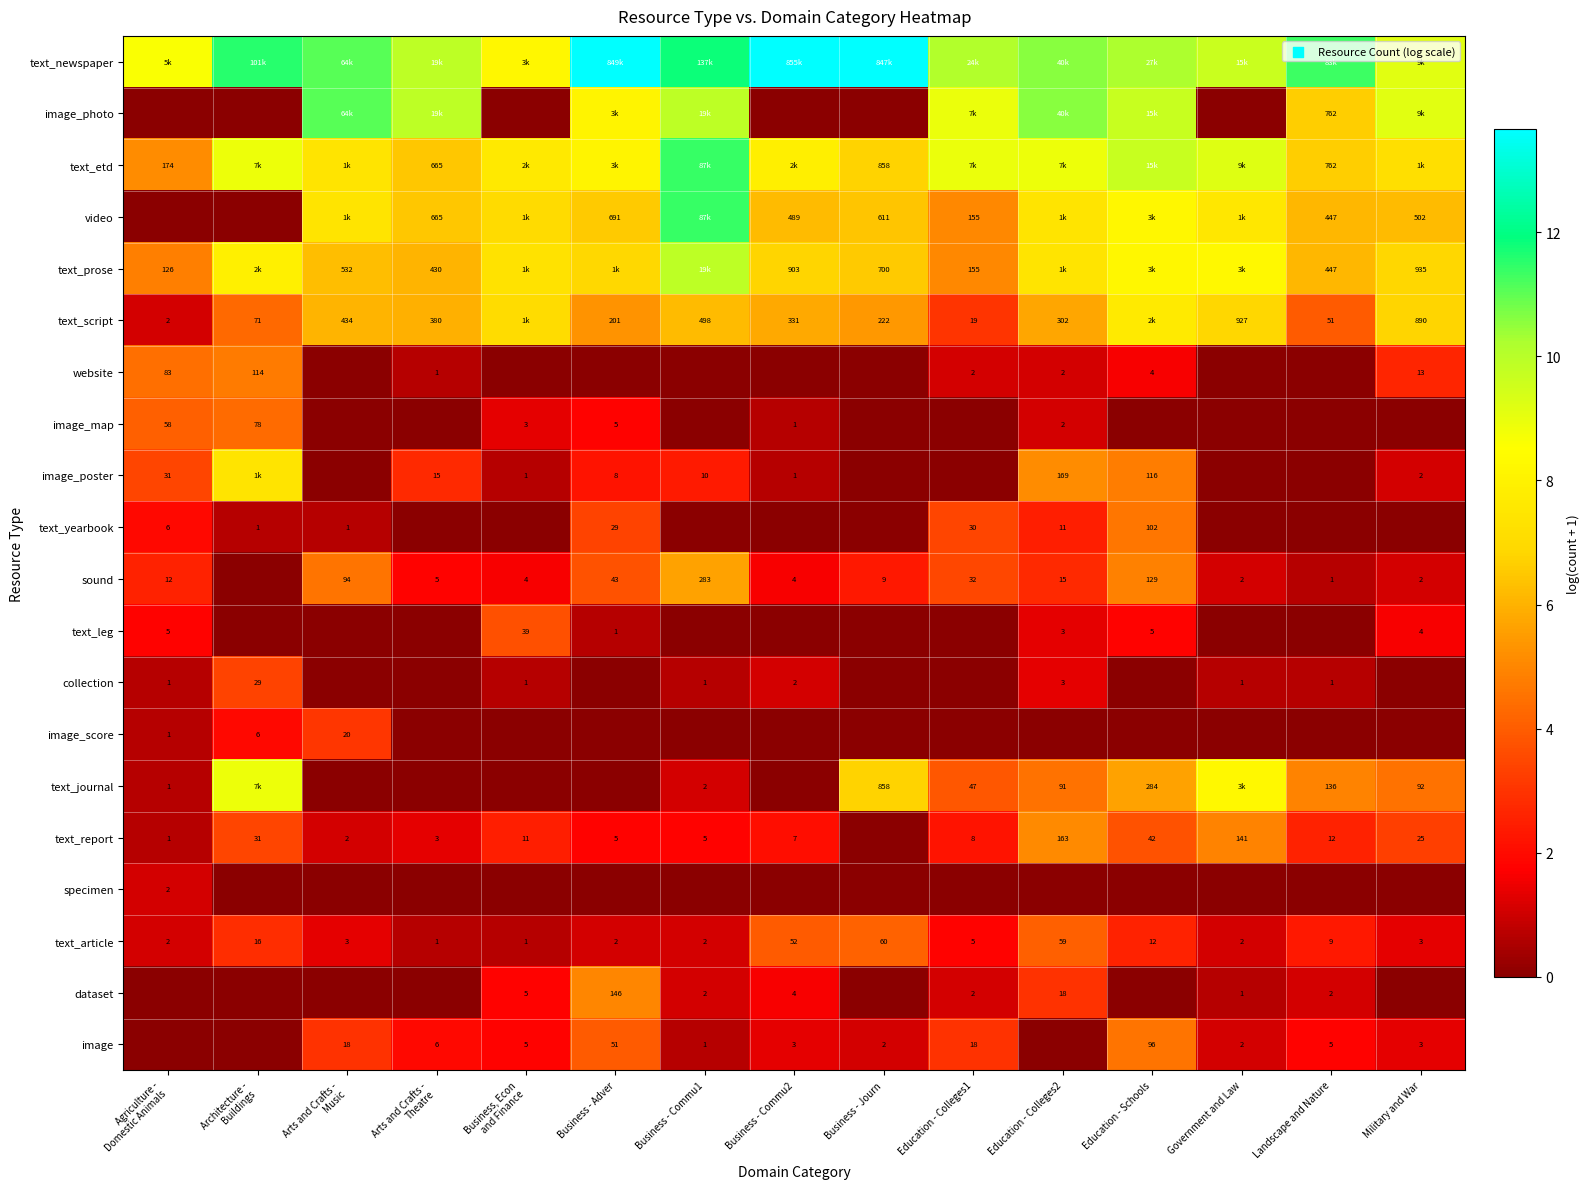

What is the maximum value shown in the chart?

13.7